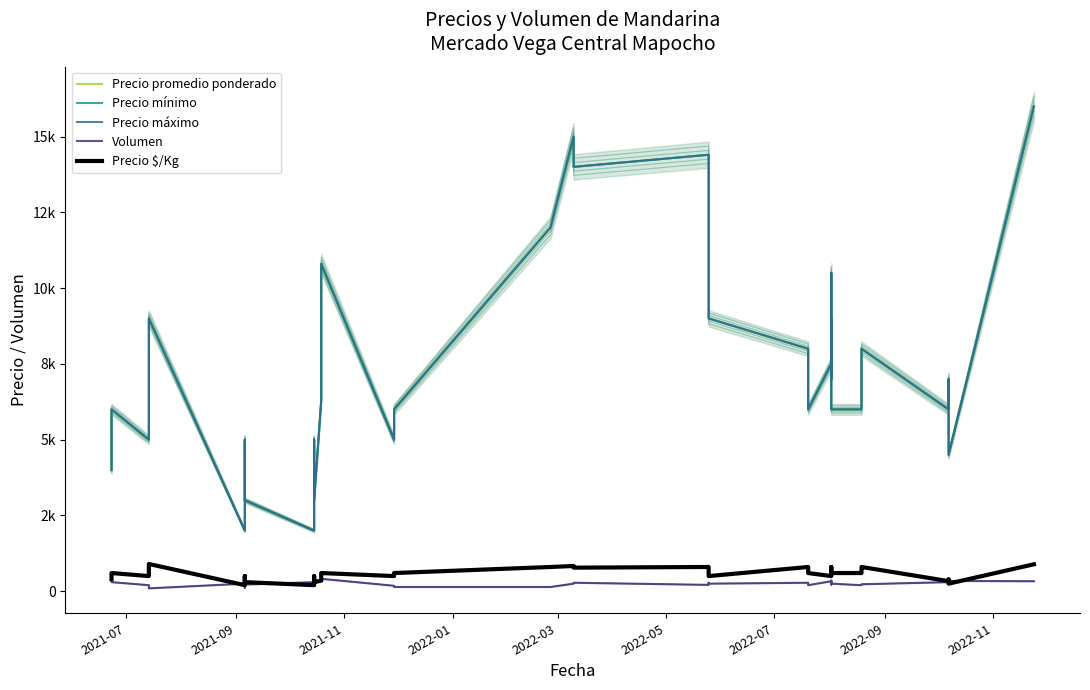

How many values in the Volumen series exceed 260?

19